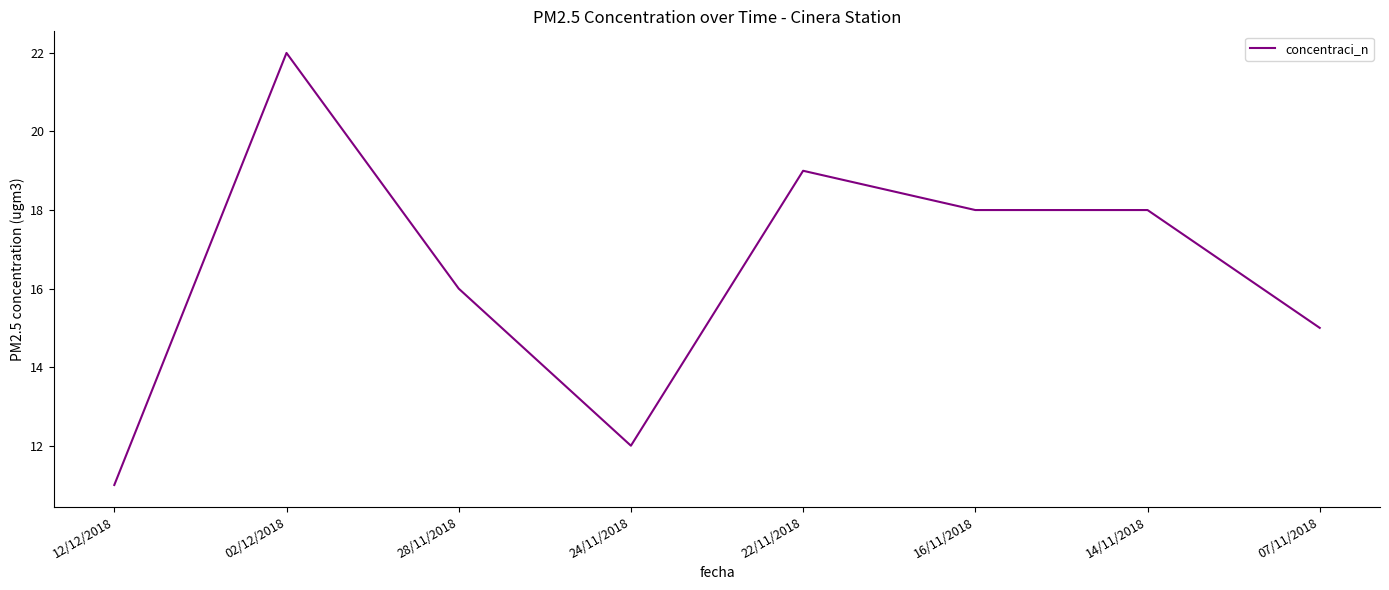

How many distinct data groups are displayed?

1